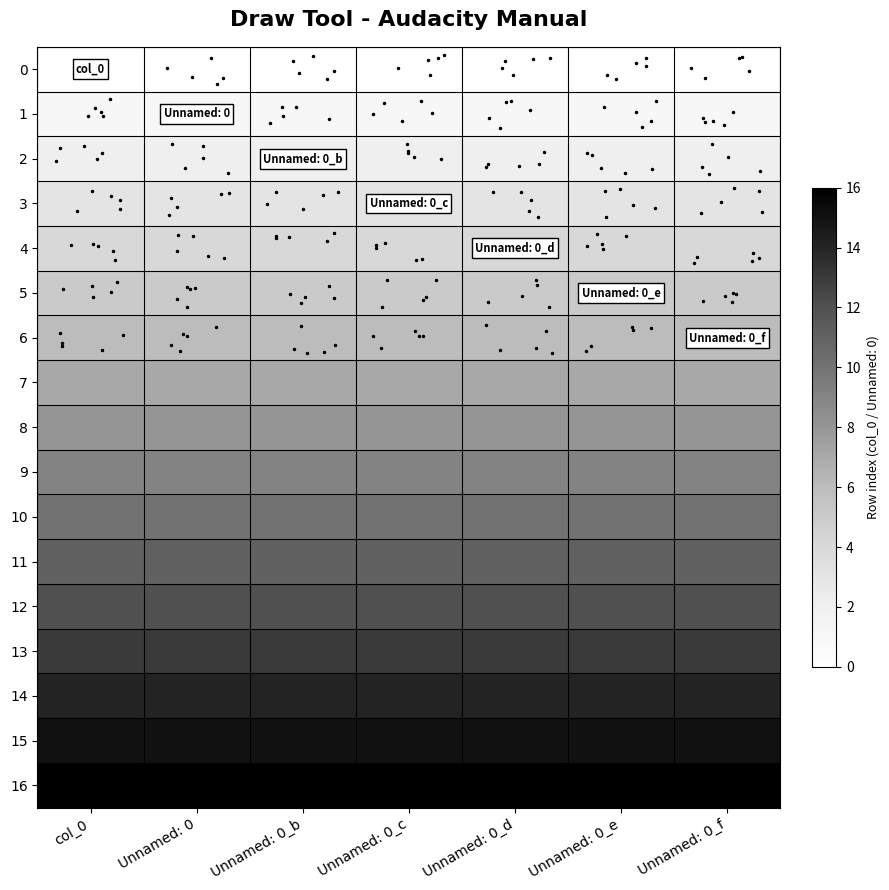

What is the total value across all series at Unnamed: 0_e?

136